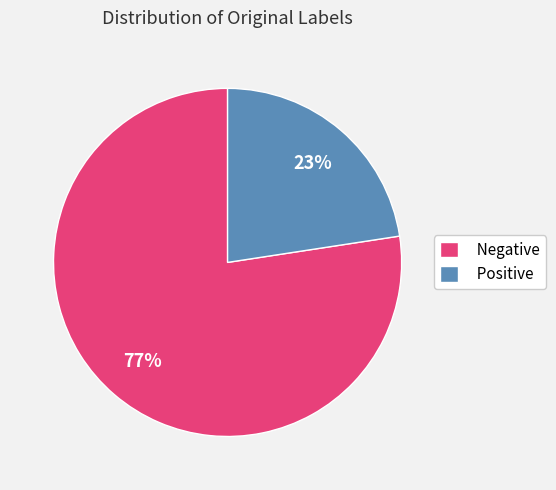

What is the smallest slice in the pie chart?

Positive